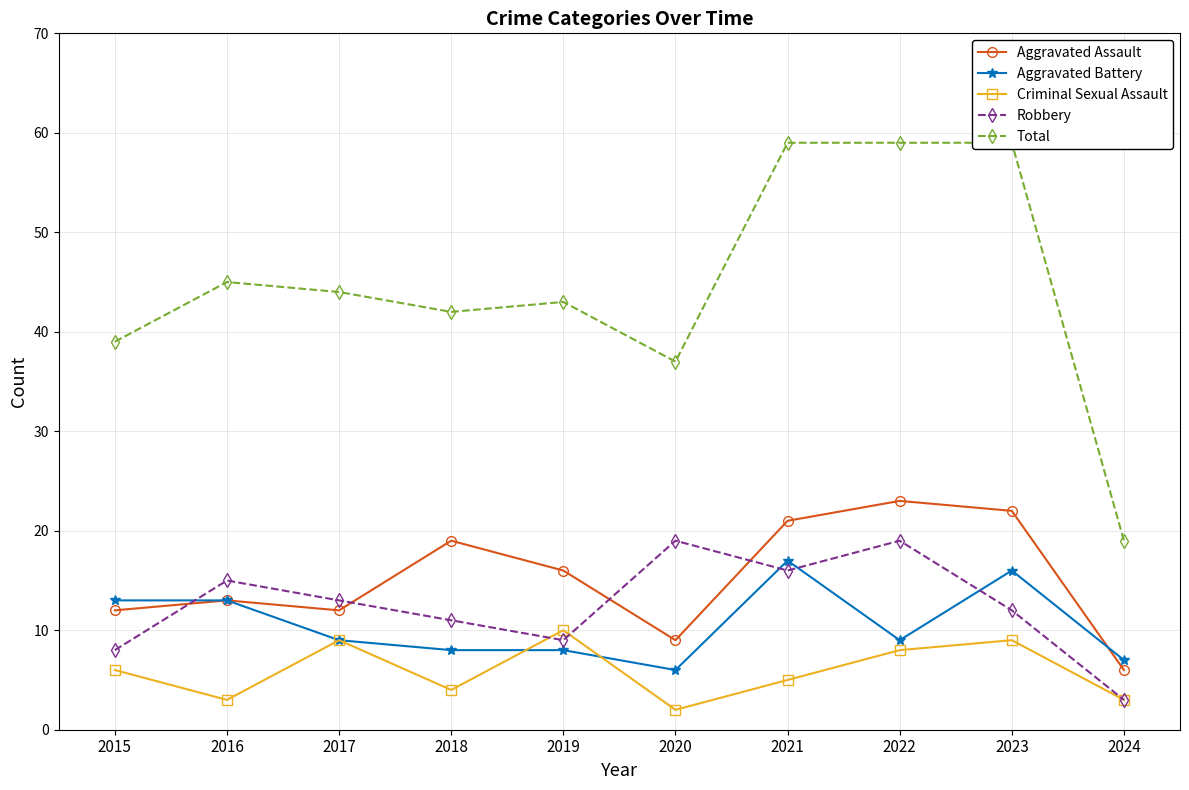

The value of Robbery at 2018 is 7. True or false?

False